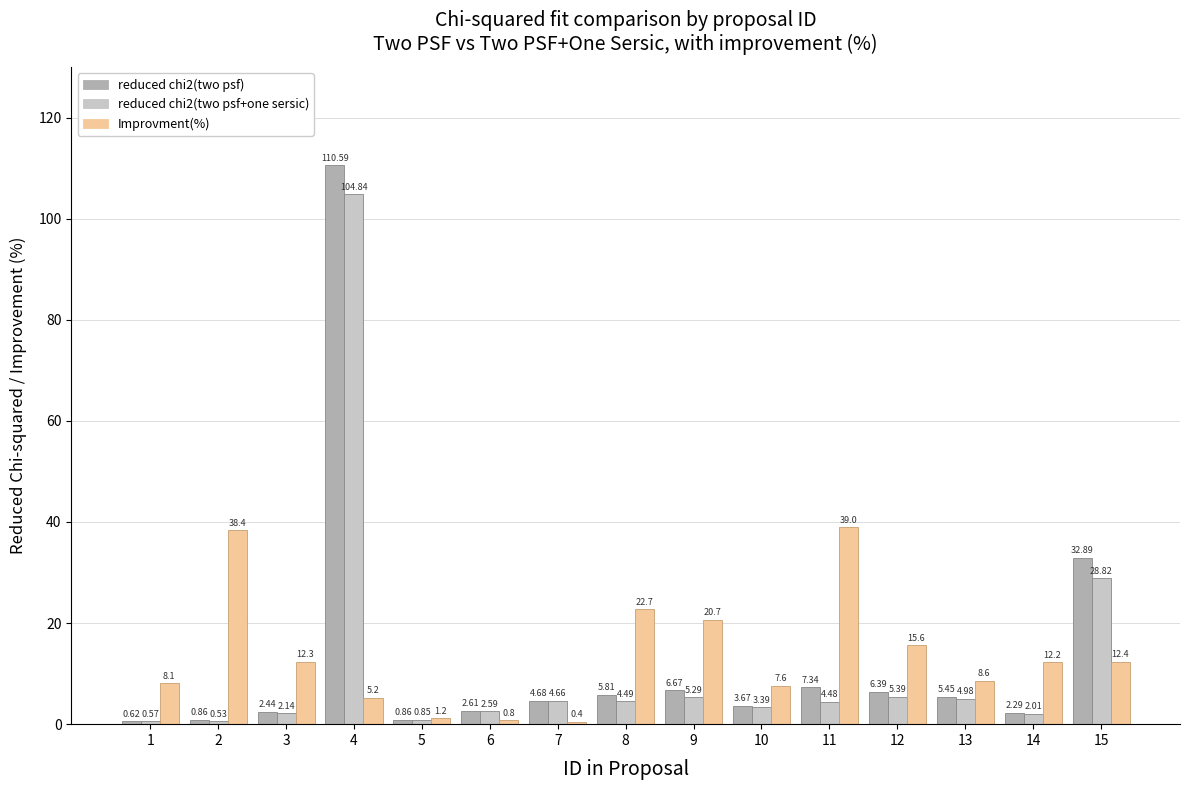

What is the approximate value of reduced chi2(two psf+one sersic) at 11?

4.5